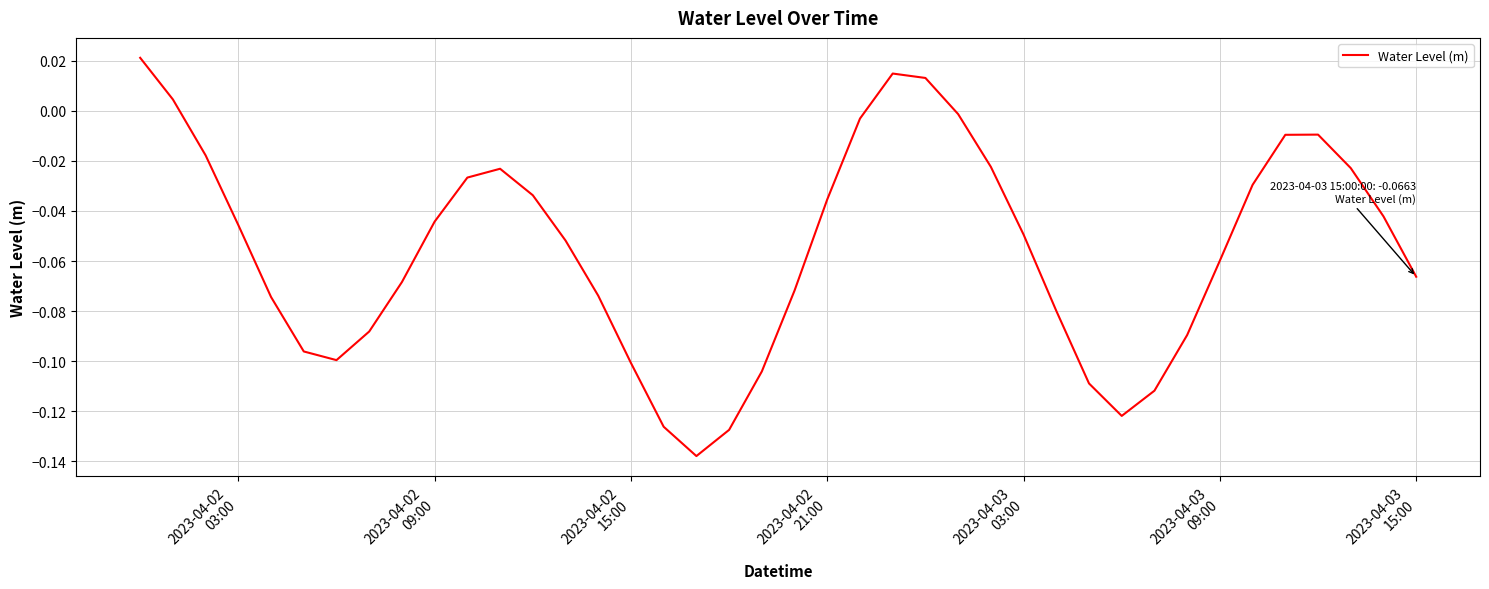

Does the chart have visible grid lines?

Yes